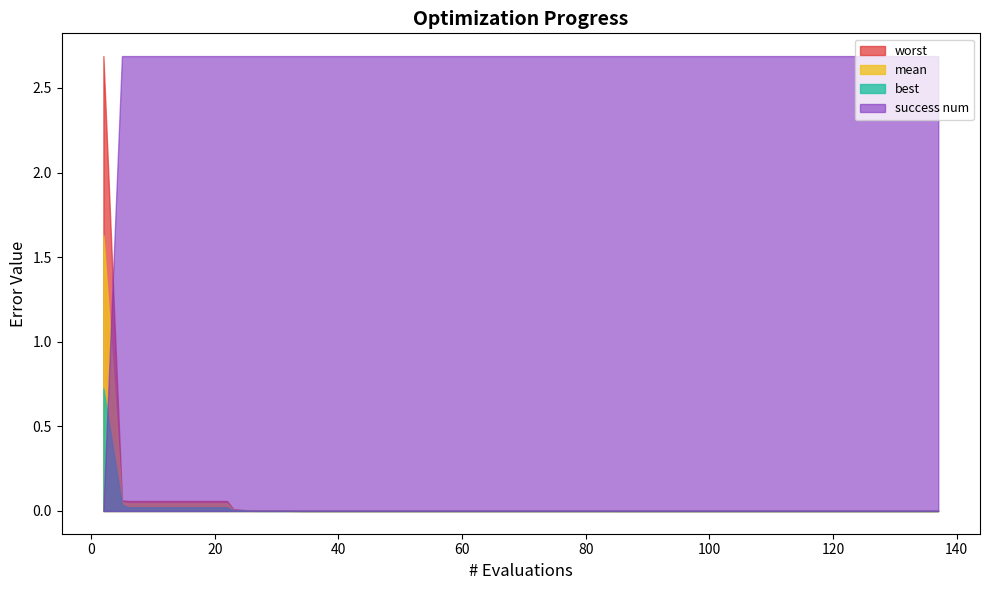

Where do success num and worst first cross each other?

0 and 1